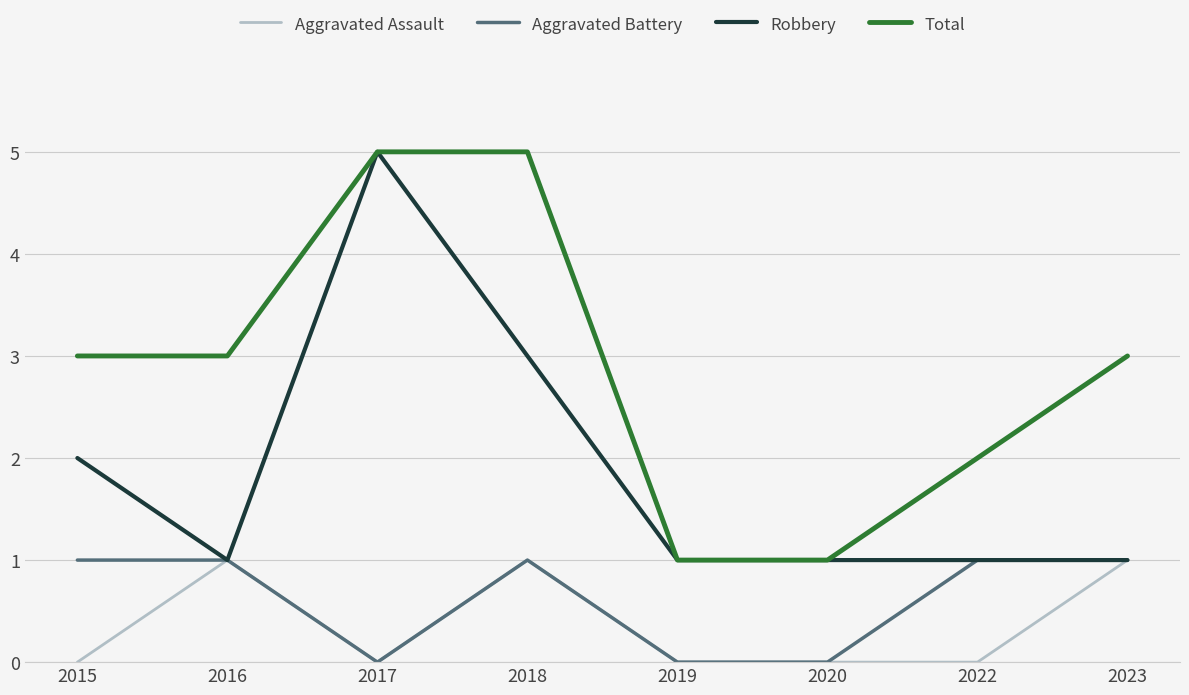

The value of Aggravated Assault at 2018 is 1. True or false?

True